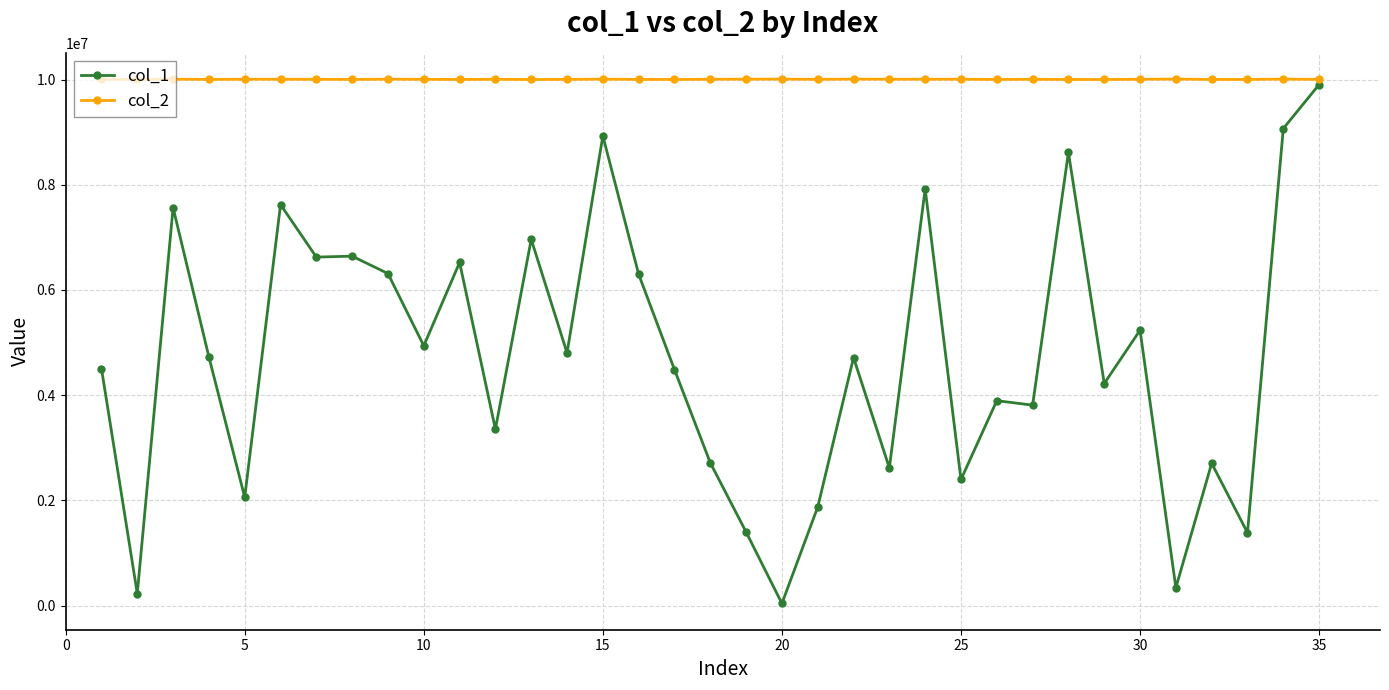

True or false: col_1 and col_2 intersect in this chart.

False